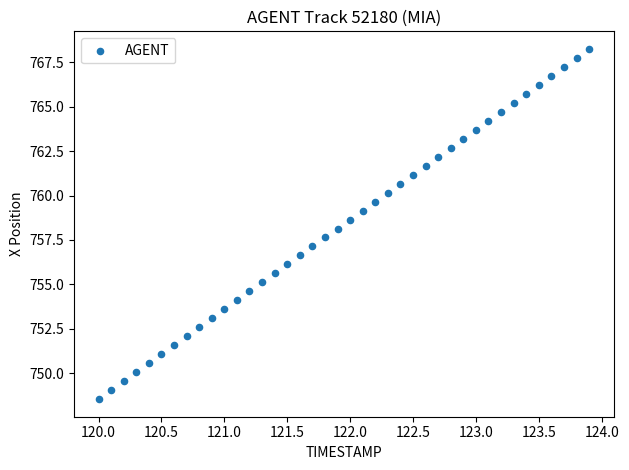

How many points are shown in the scatter plot?

40